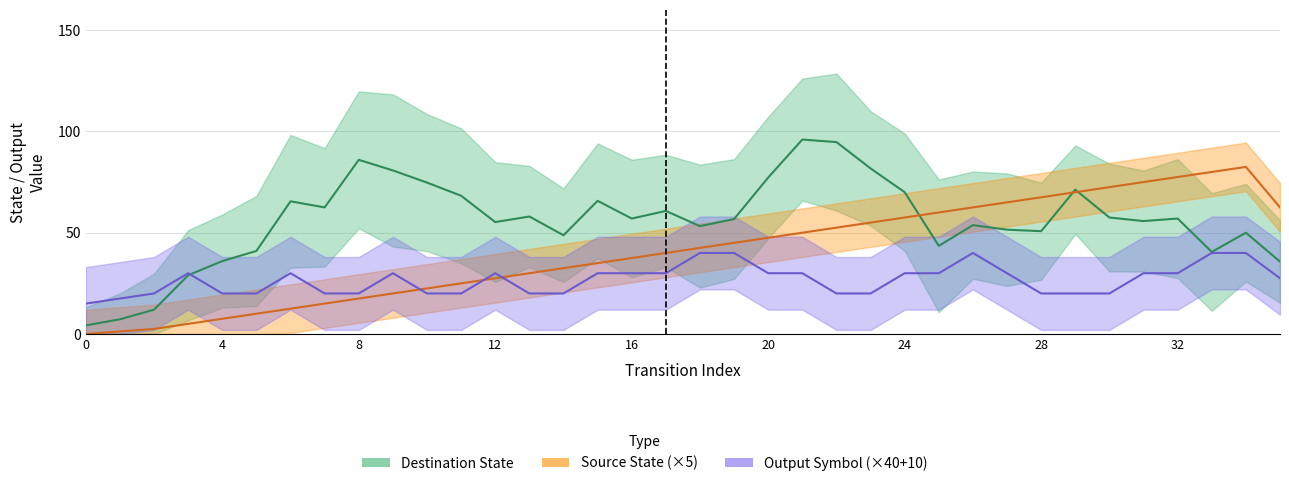

Reading left to right, extract all data points from this chart.

Destination State: 4.2	7.2	12.0	29.0	36.0	41.0	65.5	62.5	86.0	80.8	74.8	68.2	55.2	58.0	48.8	65.8	57.0	60.8	53.2	56.8	77.2	96.0	94.8	81.8	70.0	43.5	53.8	51.5	50.8	71.2	57.5	55.8	57.0	40.5	50.0	35.8
Source State (×5): 0.0	1.2	2.5	5.0	7.5	10.0	12.5	15.0	17.5	20.0	22.5	25.0	27.5	30.0	32.5	35.0	37.5	40.0	42.5	45.0	47.5	50.0	52.5	55.0	57.5	60.0	62.5	65.0	67.5	70.0	72.5	75.0	77.5	80.0	82.5	62.5
Output Symbol (×40+10): 15.0	17.5	20.0	30.0	20.0	20.0	30.0	20.0	20.0	30.0	20.0	20.0	30.0	20.0	20.0	30.0	30.0	30.0	40.0	40.0	30.0	30.0	20.0	20.0	30.0	30.0	40.0	30.0	20.0	20.0	20.0	30.0	30.0	40.0	40.0	27.5